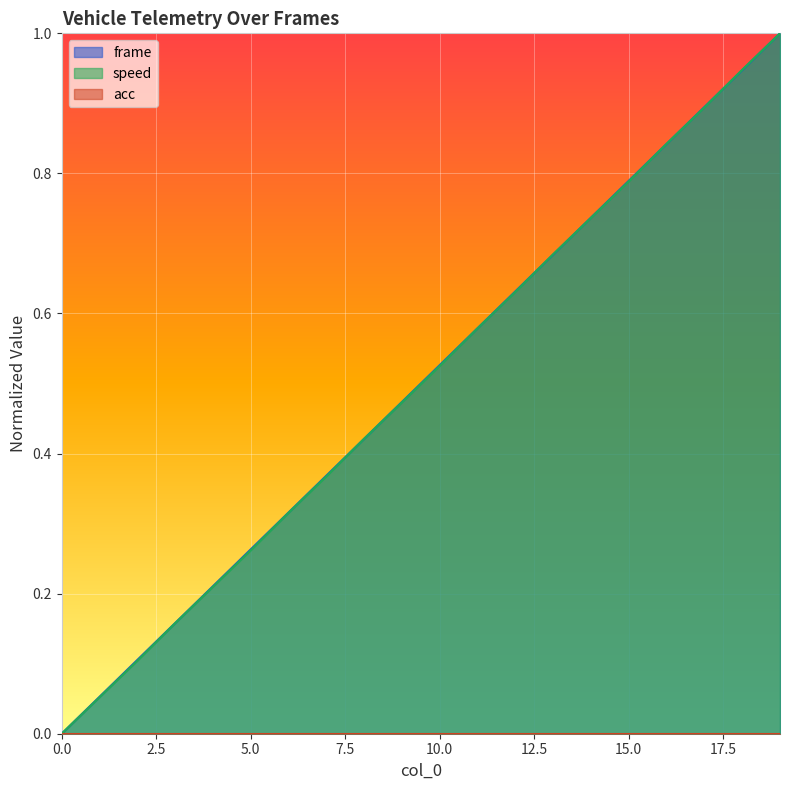

Does the chart display data point markers on the line(s)?

No